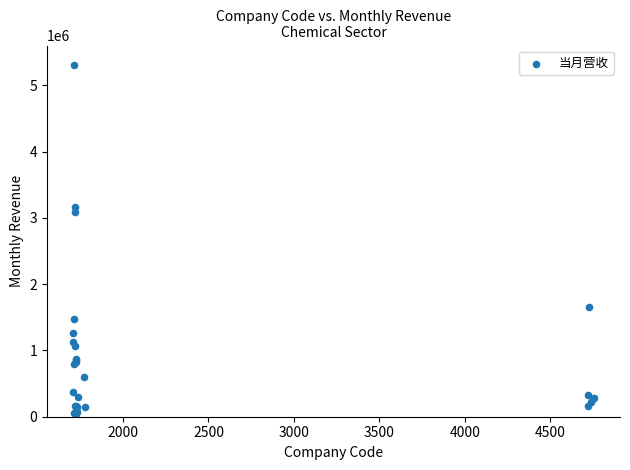

What Y value in the scatter plot is closest to 2673877?

3085406